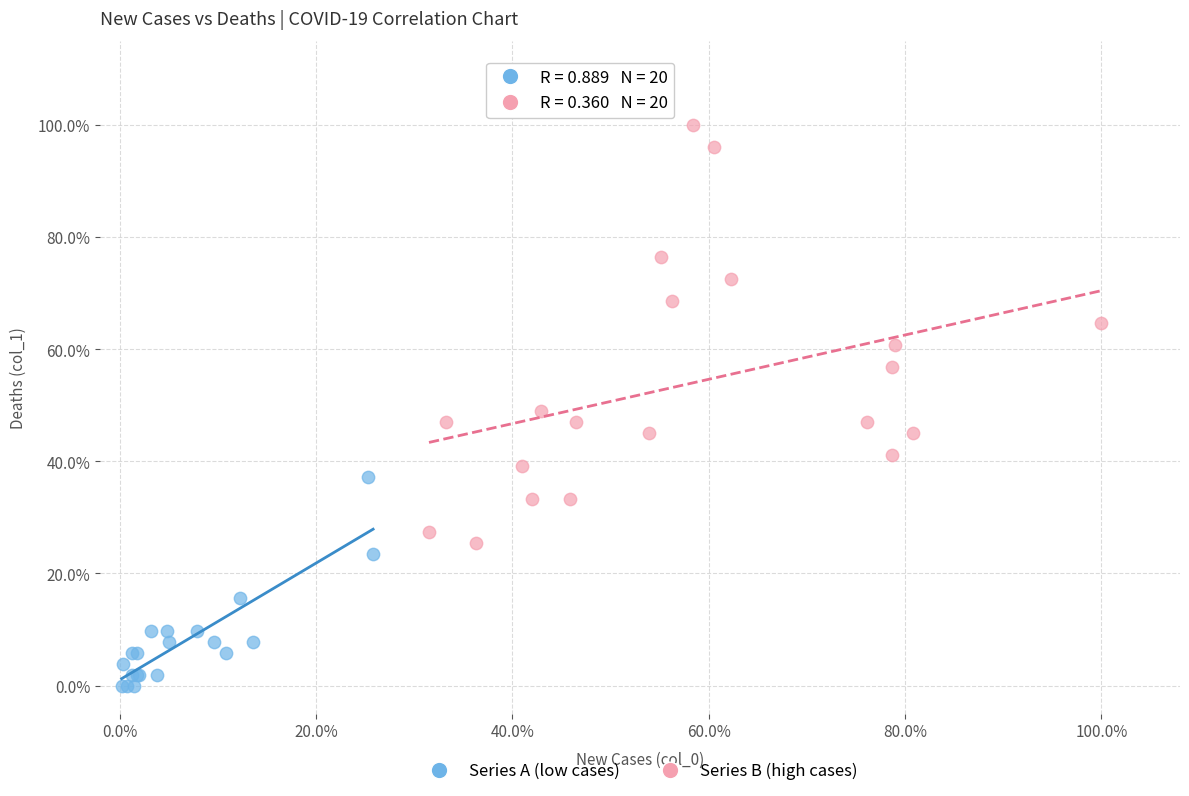

What are all the series names shown in the legend?

Series A (low cases), Series B (high cases)